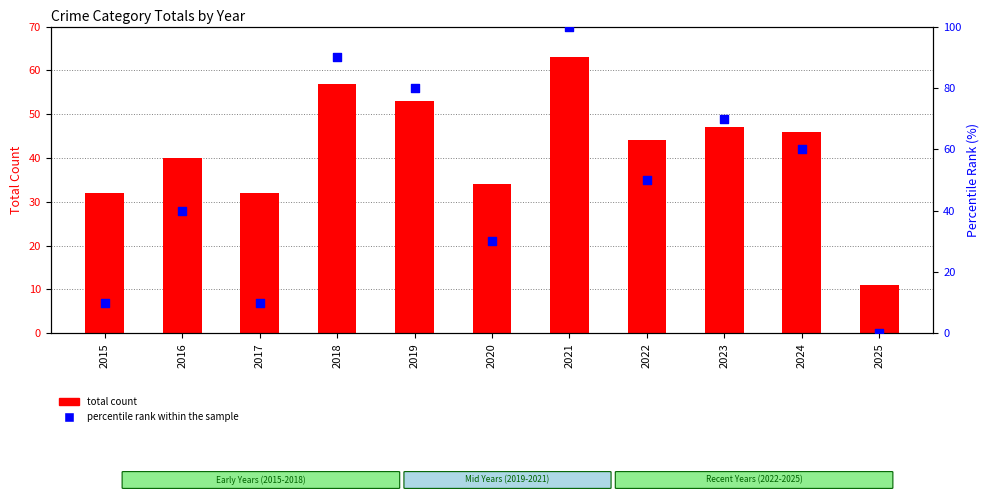

What are all the series names shown in the legend?

total count, percentile rank within the sample